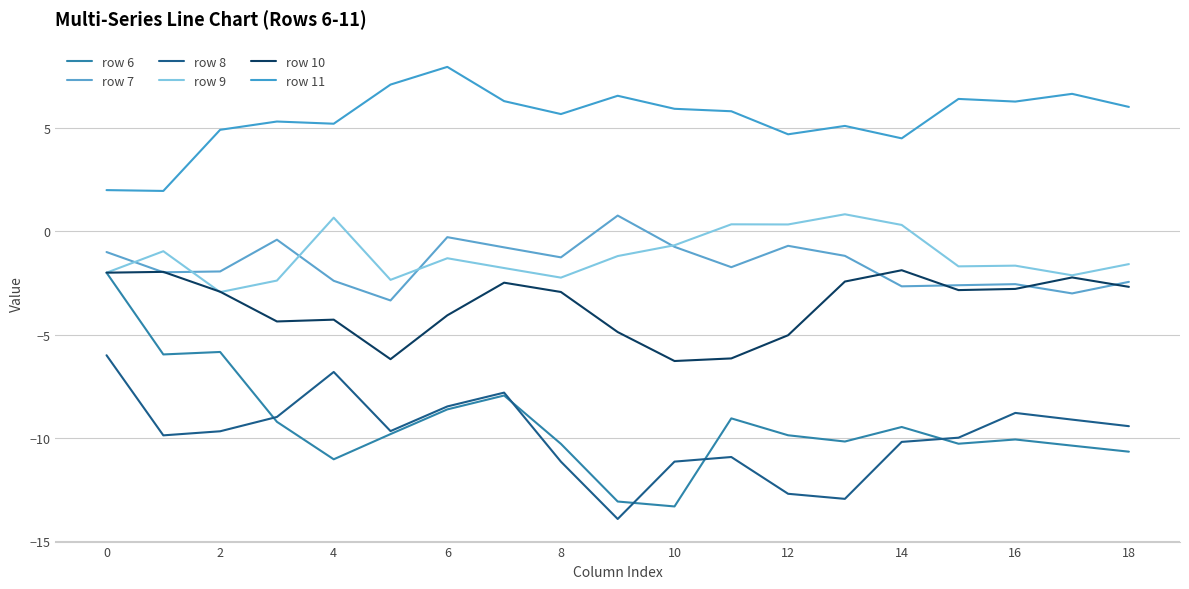

Does the chart display data point markers on the line(s)?

No